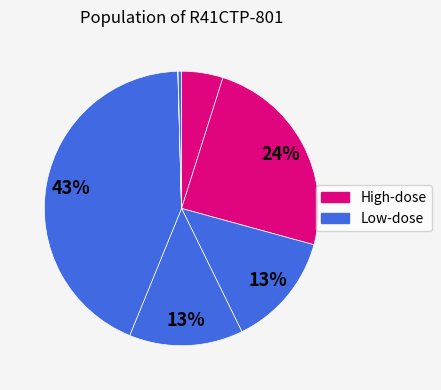

Count the number of slices in the pie.

7